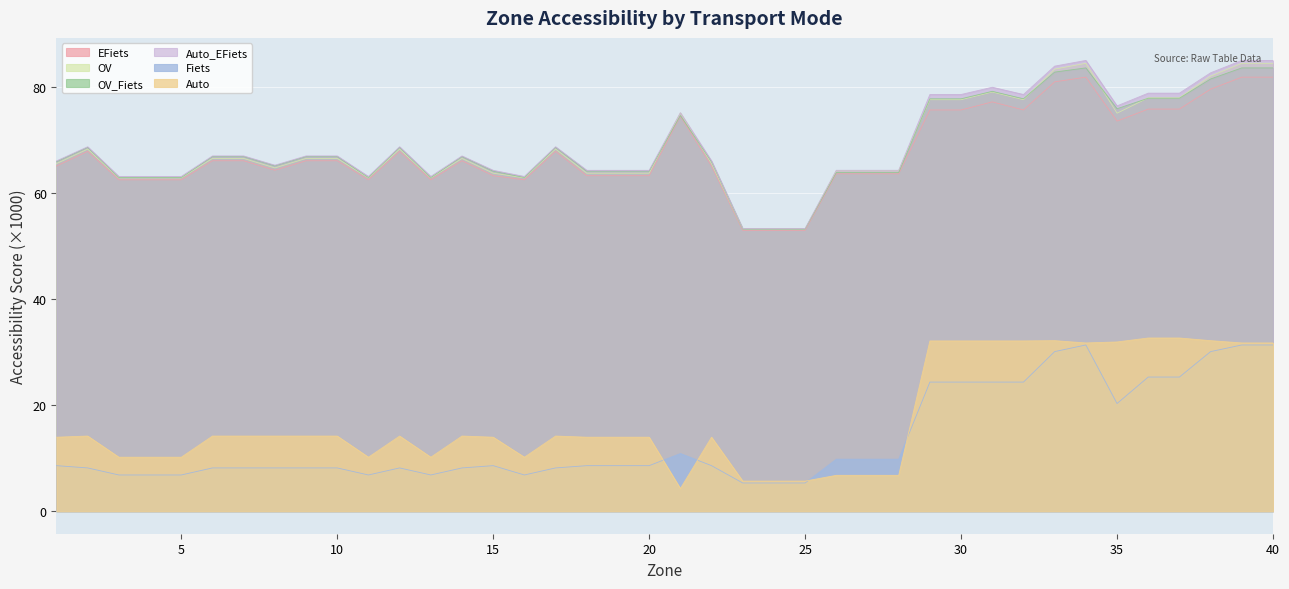

Reading right to left, transcribe all the data shown in this chart.

EFiets: 81.9	81.9	79.6	75.8	75.8	73.6	81.9	81.0	75.7	77.2	75.7	75.7	63.6	63.6	63.6	53.0	53.0	53.0	65.1	74.5	63.3	63.3	63.3	67.9	62.5	63.3	66.1	62.5	67.9	62.5	66.1	66.1	64.3	66.1	66.1	62.5	62.5	62.5	67.9	65.1
OV: 84.5	84.5	82.1	78.0	78.0	75.1	84.5	83.4	77.6	79.1	77.6	77.6	64.2	64.2	64.2	53.3	53.3	53.3	65.6	75.1	63.7	63.7	63.7	68.3	62.9	63.7	66.5	62.9	68.3	62.9	66.5	66.5	64.7	66.5	66.5	62.9	62.9	62.9	68.3	65.6
OV_Fiets: 83.6	83.6	81.5	77.9	77.9	75.9	83.6	82.8	77.8	79.2	77.8	77.8	63.9	63.9	63.9	53.2	53.2	53.2	65.9	74.6	64.1	64.1	64.1	68.6	62.9	64.1	66.9	62.9	68.6	62.9	66.9	66.9	65.1	66.9	66.9	62.9	62.9	62.9	68.6	65.9
Auto_EFiets: 85.0	85.0	82.7	78.8	78.8	76.4	85.0	83.9	78.6	80.0	78.6	78.6	64.3	64.3	64.3	53.3	53.3	53.3	66.1	75.2	64.3	64.3	64.3	68.7	63.1	64.3	67.0	63.1	68.7	63.1	67.0	67.0	65.3	67.0	67.0	63.1	63.1	63.1	68.7	66.1
Fiets: 31.4	31.4	30.1	25.3	25.3	20.3	31.4	30.1	24.4	24.4	24.4	24.4	9.8	9.8	9.8	5.3	5.3	5.3	8.6	10.9	8.6	8.6	8.6	8.2	6.8	8.6	8.2	6.8	8.2	6.8	8.2	8.2	8.2	8.2	8.2	6.8	6.8	6.8	8.2	8.6
Auto: 31.7	31.7	32.2	32.7	32.7	31.9	31.7	32.2	32.1	32.1	32.1	32.1	6.8	6.8	6.8	5.7	5.7	5.7	14.0	4.3	14.0	14.0	14.0	14.2	10.2	14.0	14.2	10.2	14.2	10.2	14.2	14.2	14.2	14.2	14.2	10.2	10.2	10.2	14.2	14.0